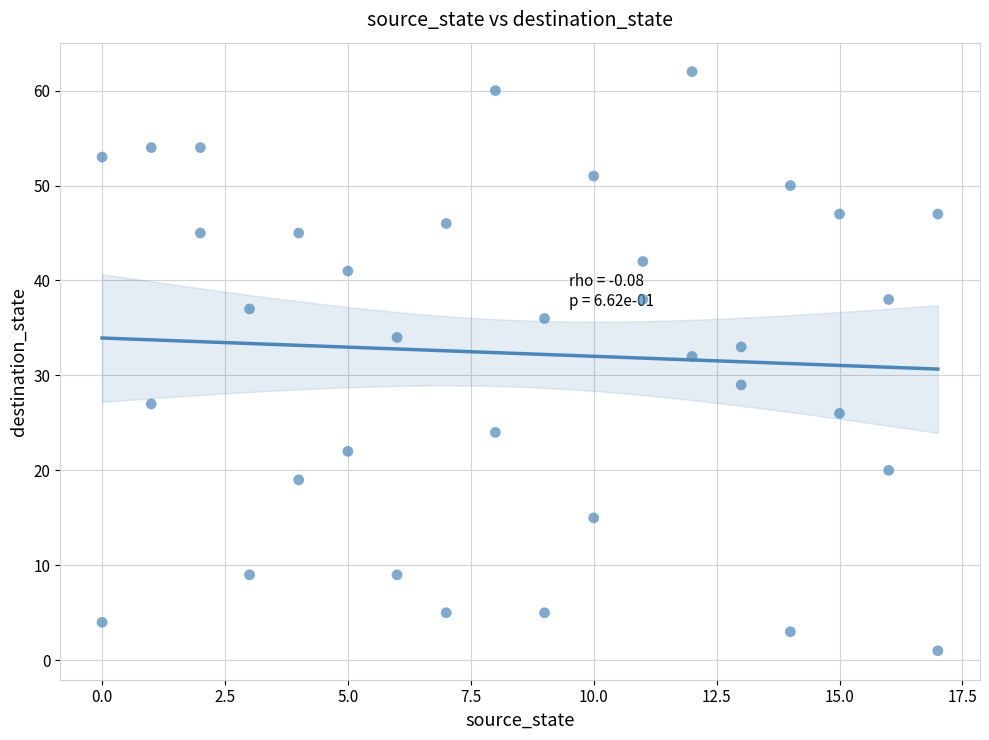

What is the range of Y values (max minus min)?

61